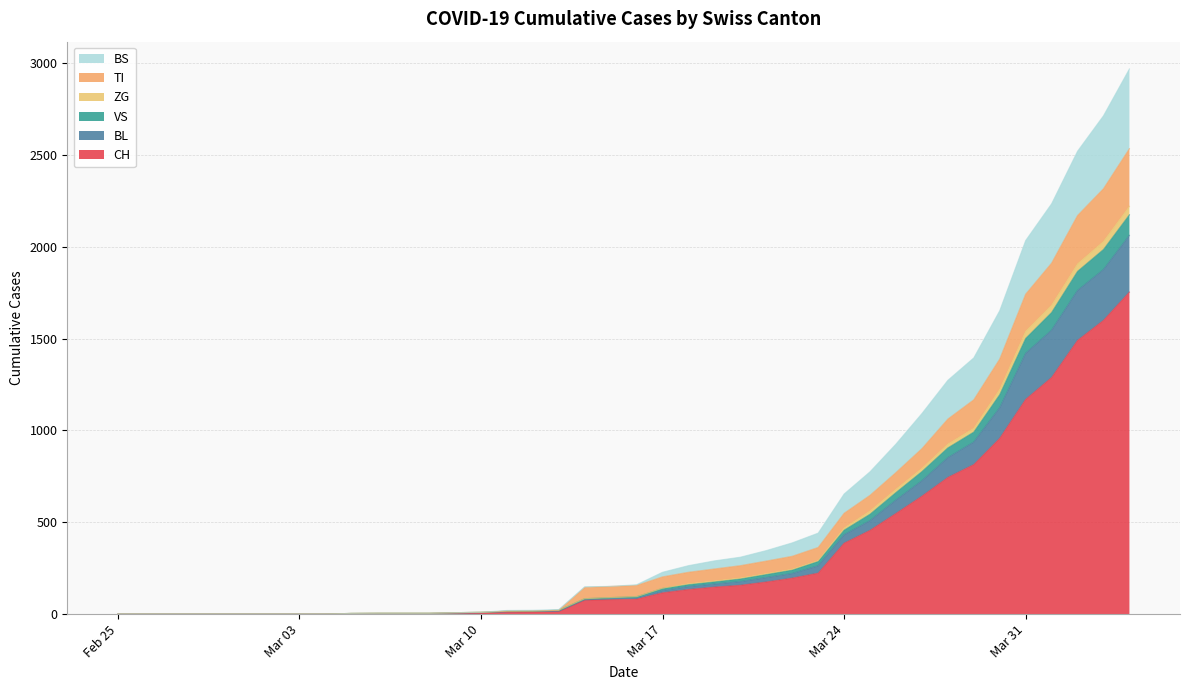

What is the highest value of the CH series?

1753